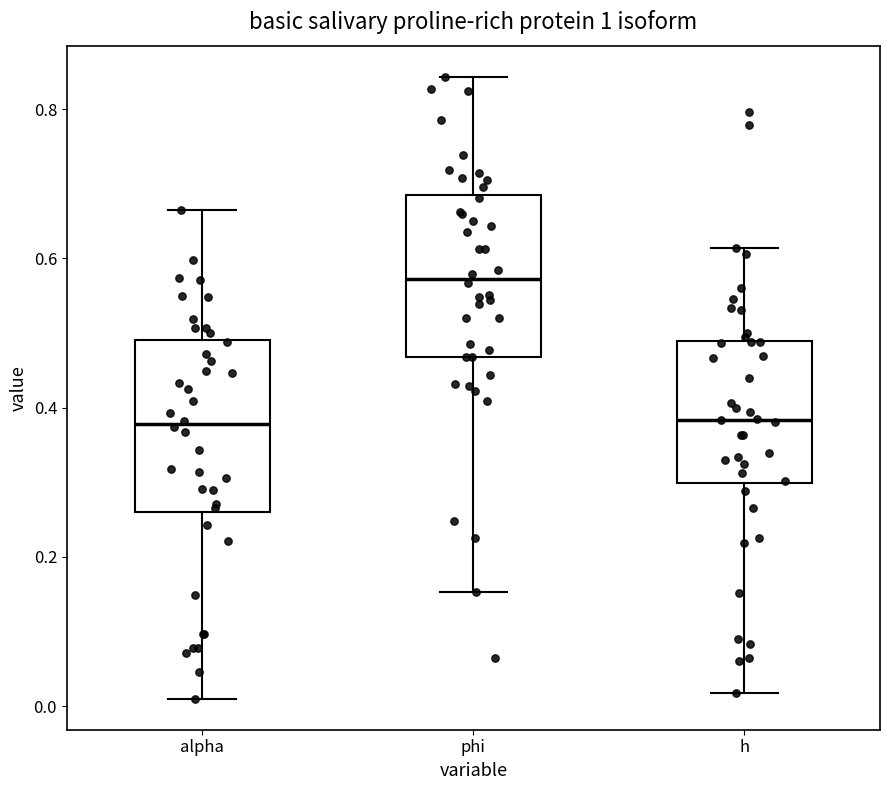

Reading left to right, transcribe this box plot: for each box, give where its median line is, the range the box spans, and where its two whiskers end, as read against the y-axis. The values are not printed on the chart, so give them approximately, as read against the axis.

alpha: median 0.38, box 0.26 to 0.50, whiskers 0.02 to 0.66
phi: median 0.58, box 0.46 to 0.68, whiskers 0.16 to 0.84
h: median 0.38, box 0.30 to 0.48, whiskers 0.02 to 0.62